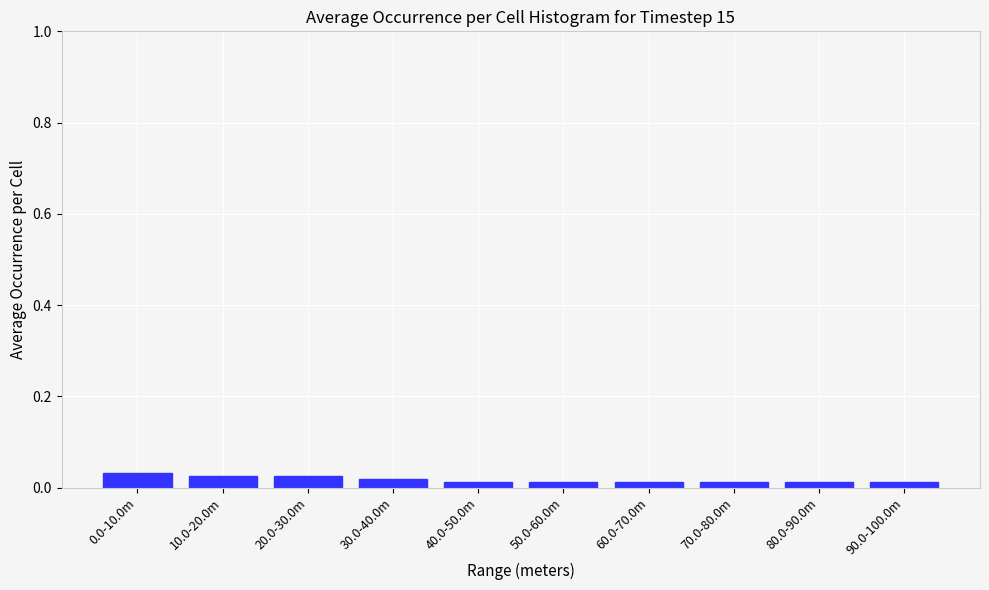

What is the label of the 2nd bar from the right?

80.0-90.0m